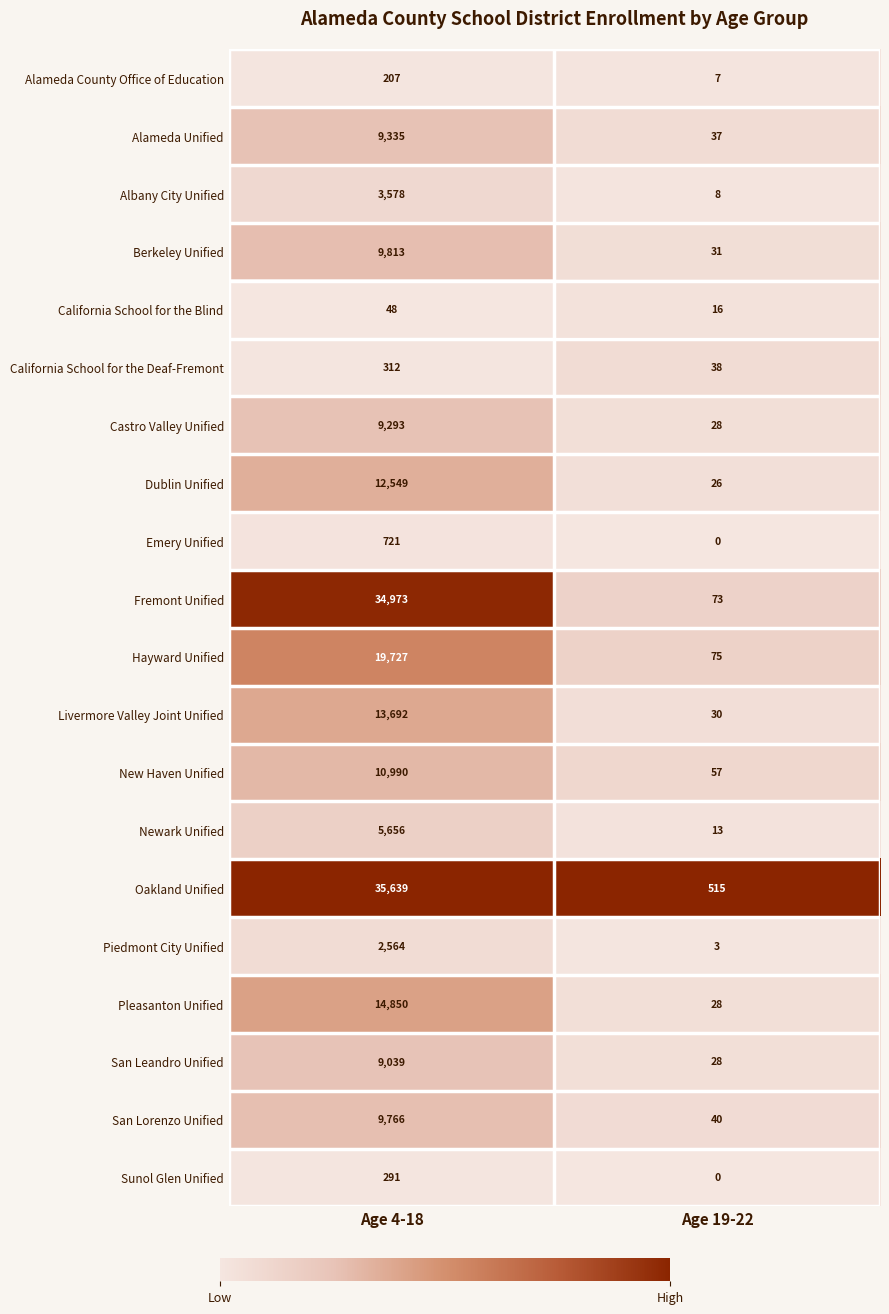

True or false: Oakland Unified has a value of 48027 at Age 4-18.

False